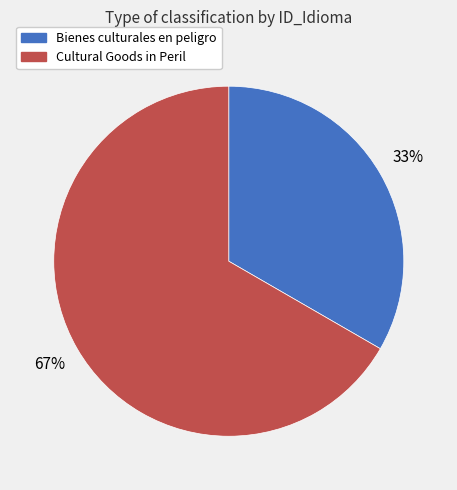

How many segments does this pie chart have?

2